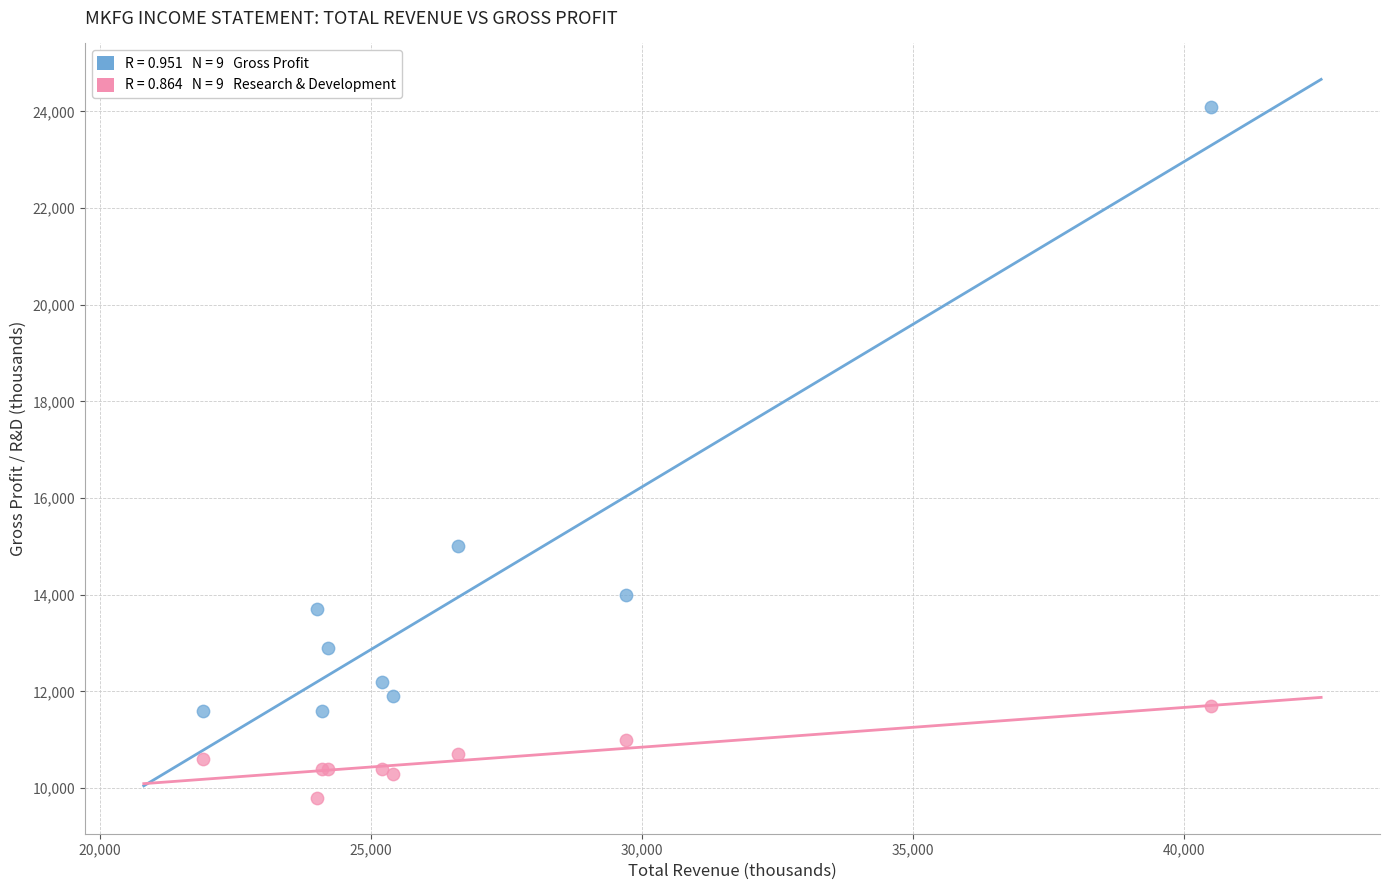

Across all series, what Y value is closest to 16950?

15000